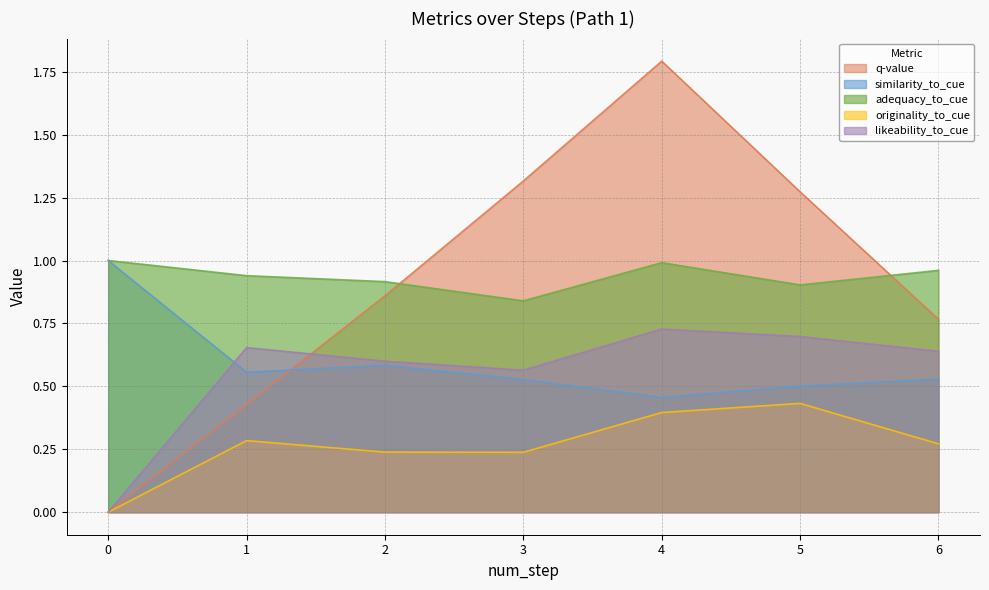

What is the sum of the likeability_to_cue values at 6 and 4?

1.4